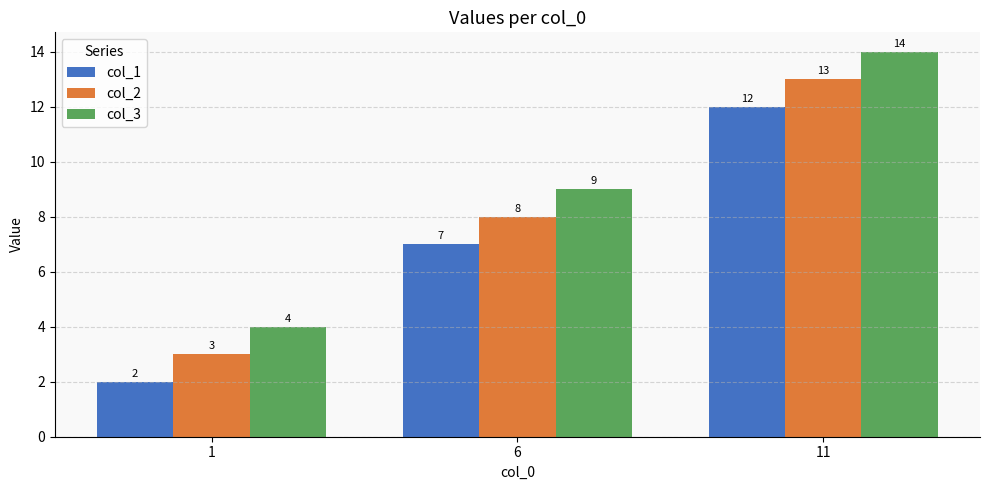

Rank the series by their average value, from highest to lowest.

col_3, col_2, col_1